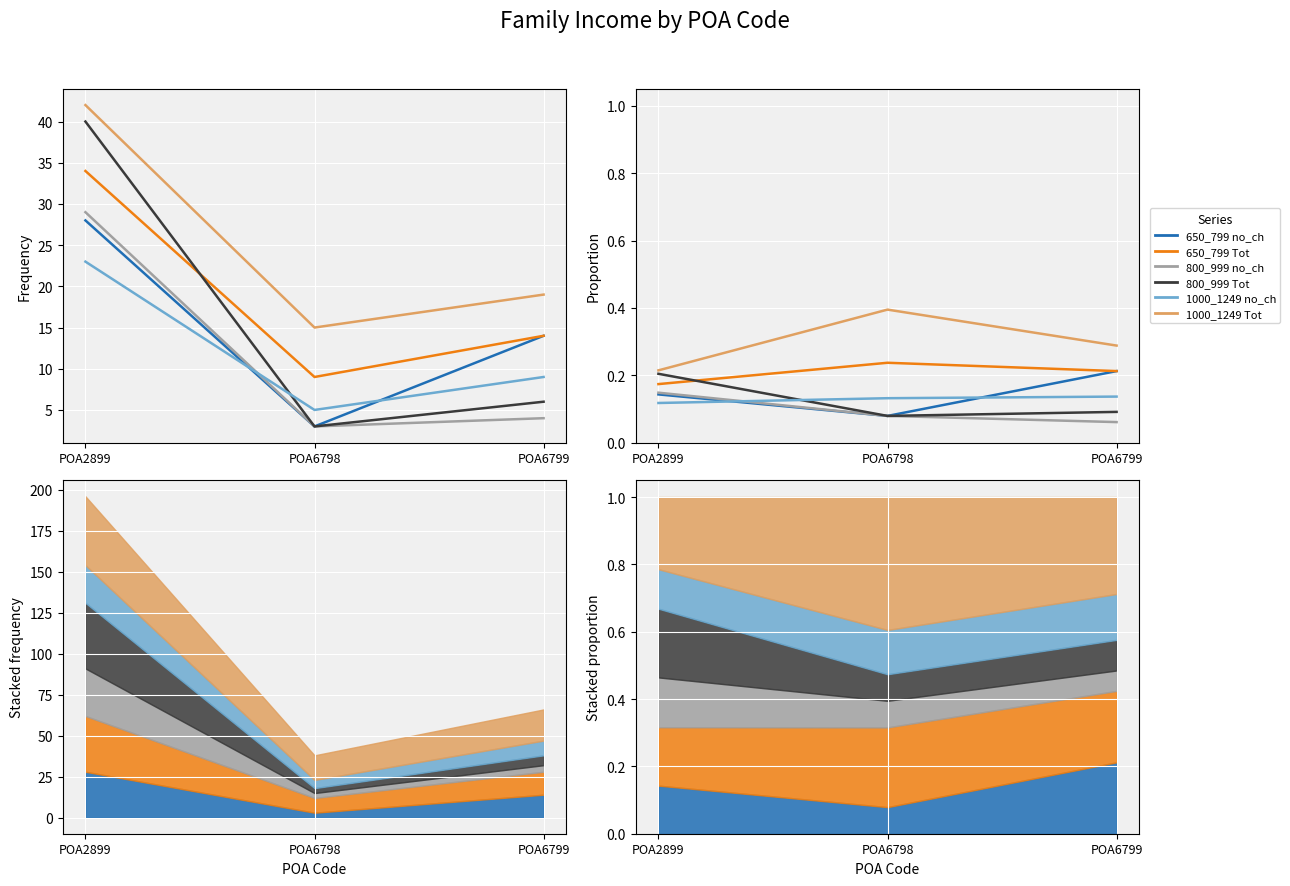

At how many categories does at least one series exceed 0?

3